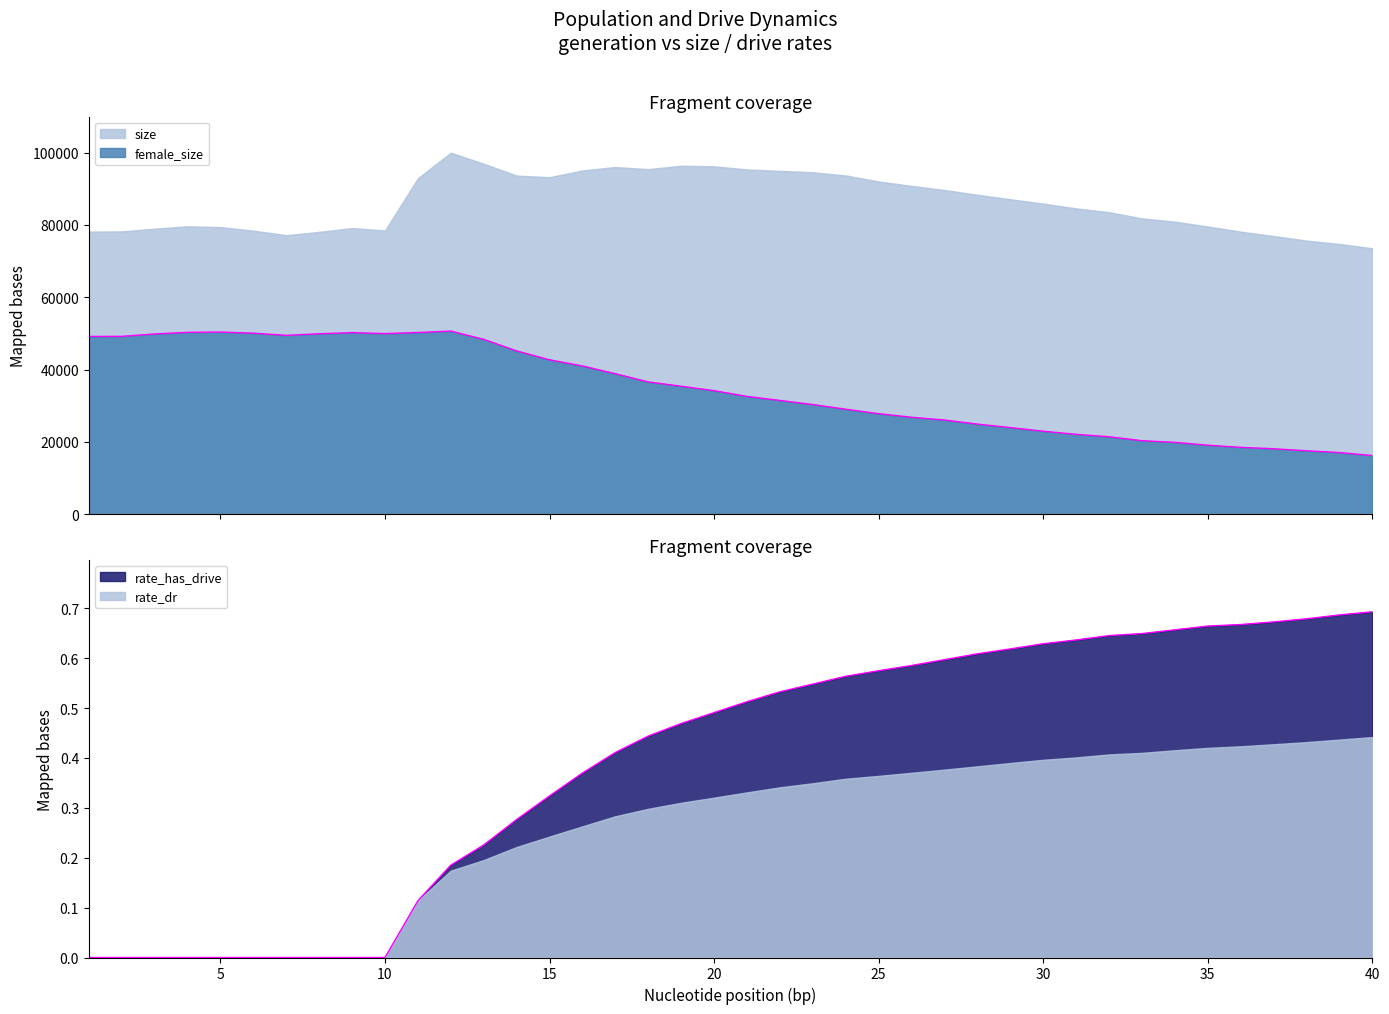

Which series has the largest total across all categories?

female_size